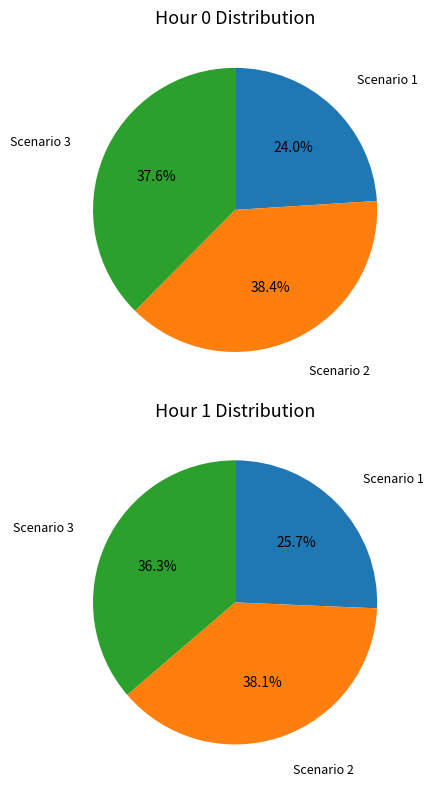

Does Scenario 1 account for over 50% of the chart?

No